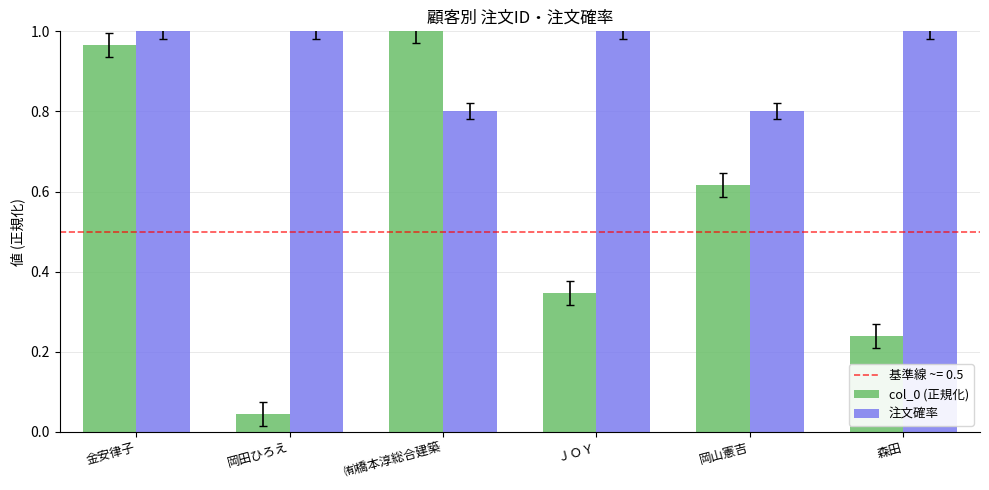

Which category has the lowest value in the col_0 (正規化) series?

岡田ひろえ